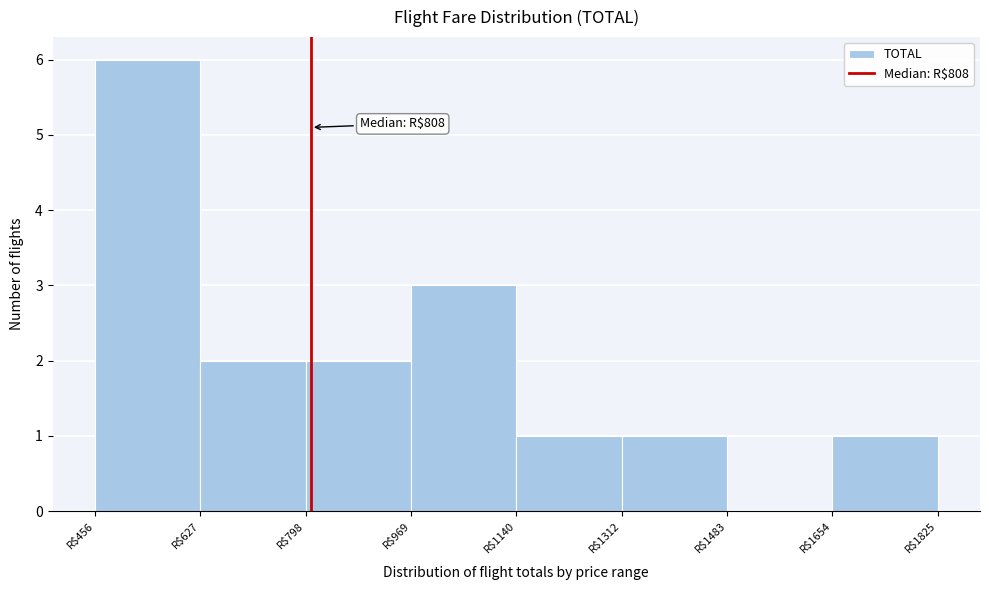

Over which range of the x-axis is the bar tallest?

460 to 620